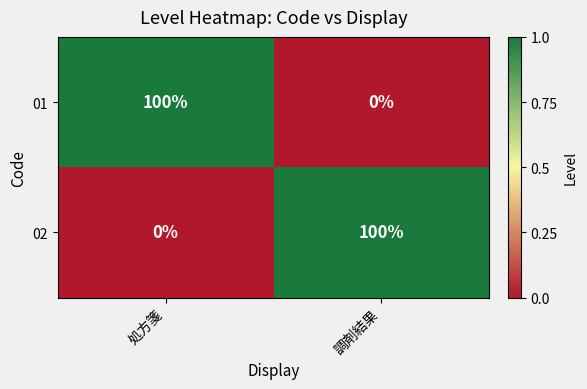

True or false: 01 has a value of 33 at 処方箋.

False